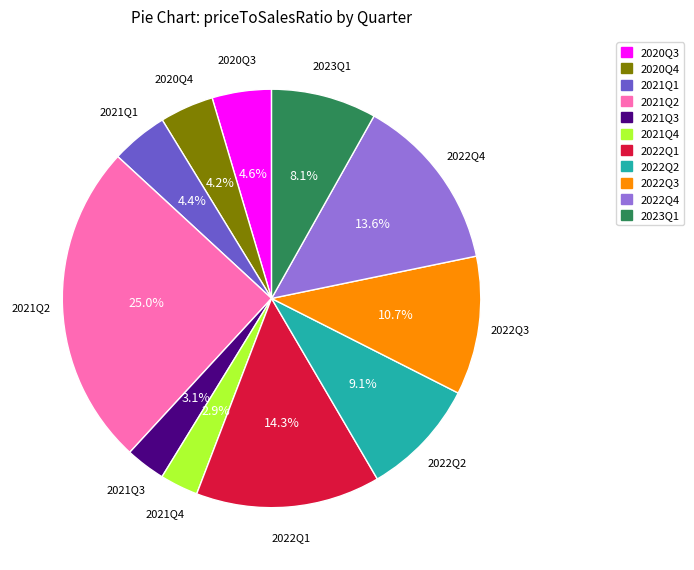

True or false: 2022Q2 accounts for 9% of the total.

True